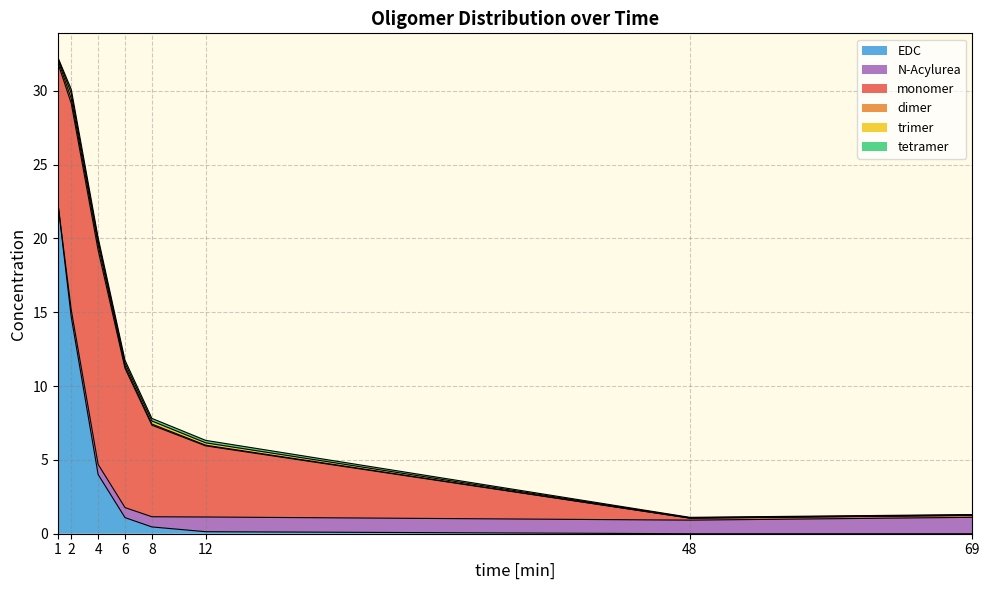

The value of EDC at 2 is 14.7. True or false?

True